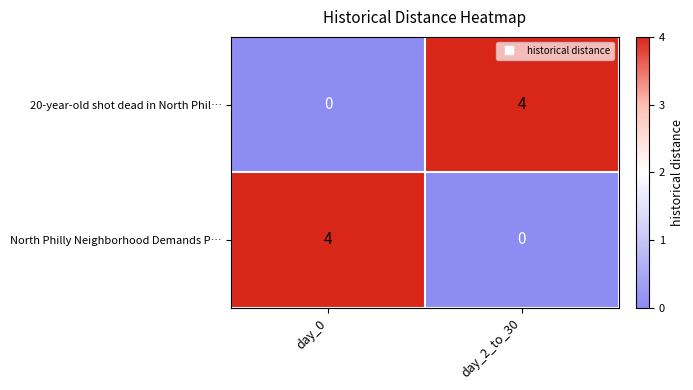

How many values in North Philly Neighborhood Demands P… are above zero?

1